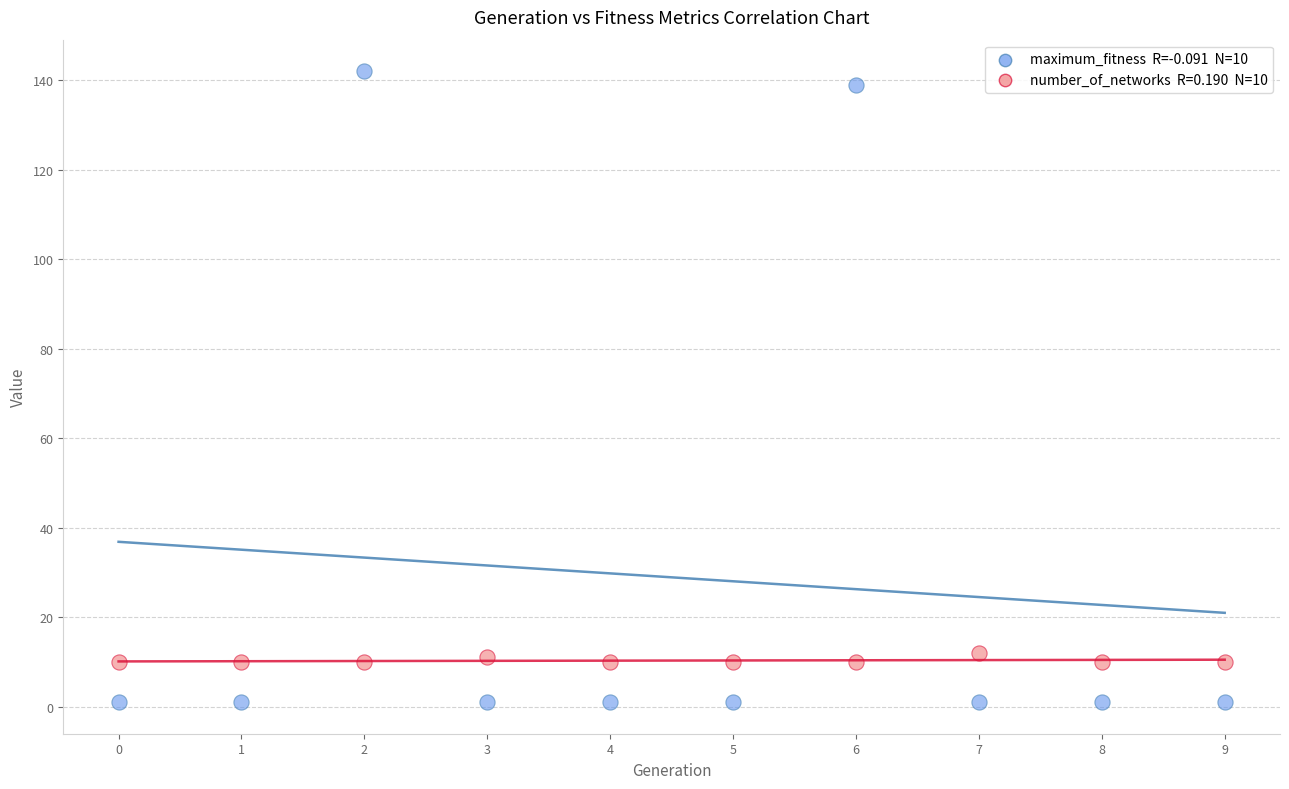

Across all data points, what is the range of Y values (max minus min)?

141